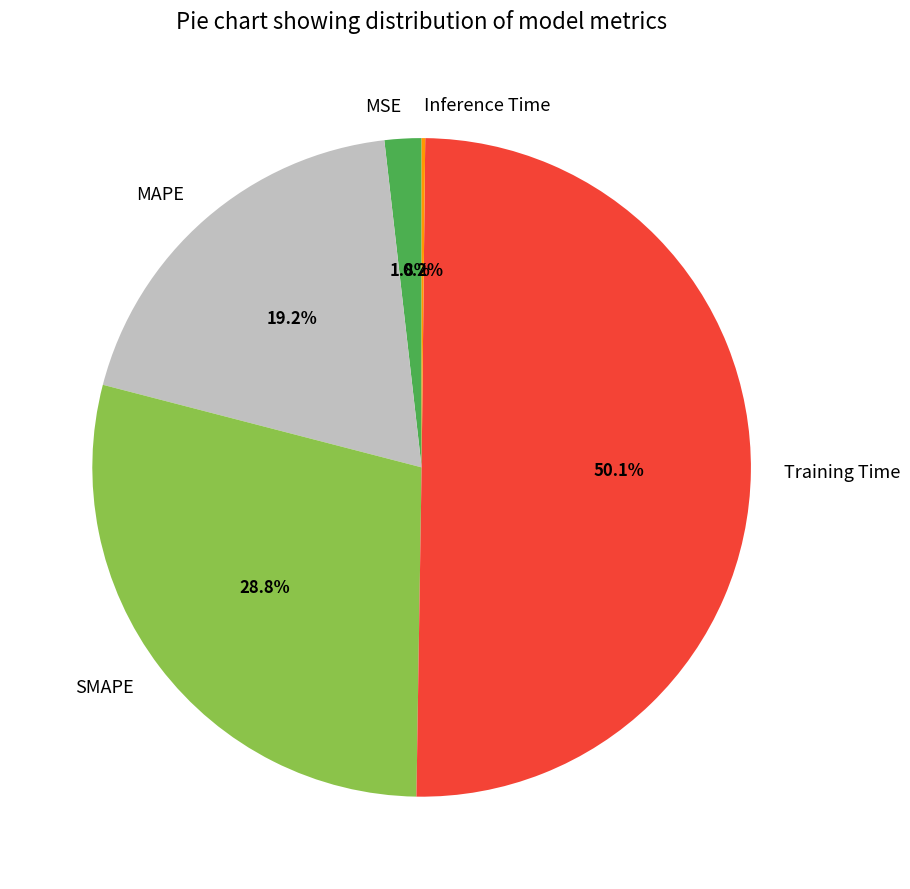

Which slice is the largest?

Training Time